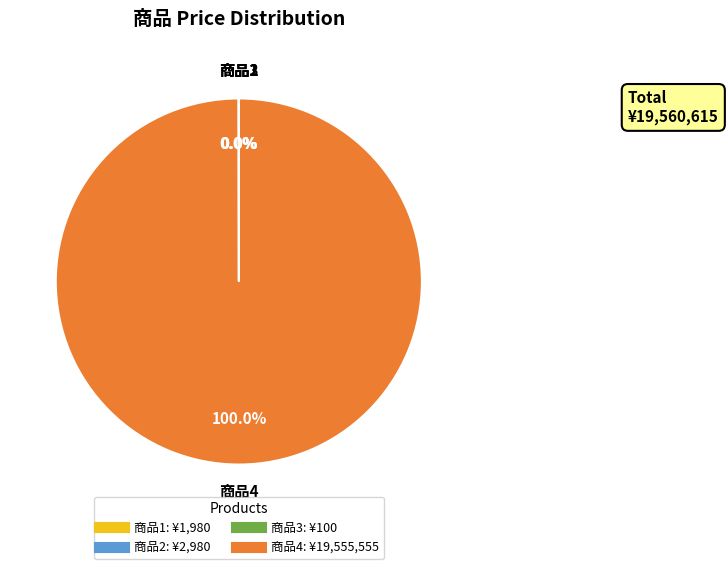

Does 商品4 represent more than half of the total?

Yes